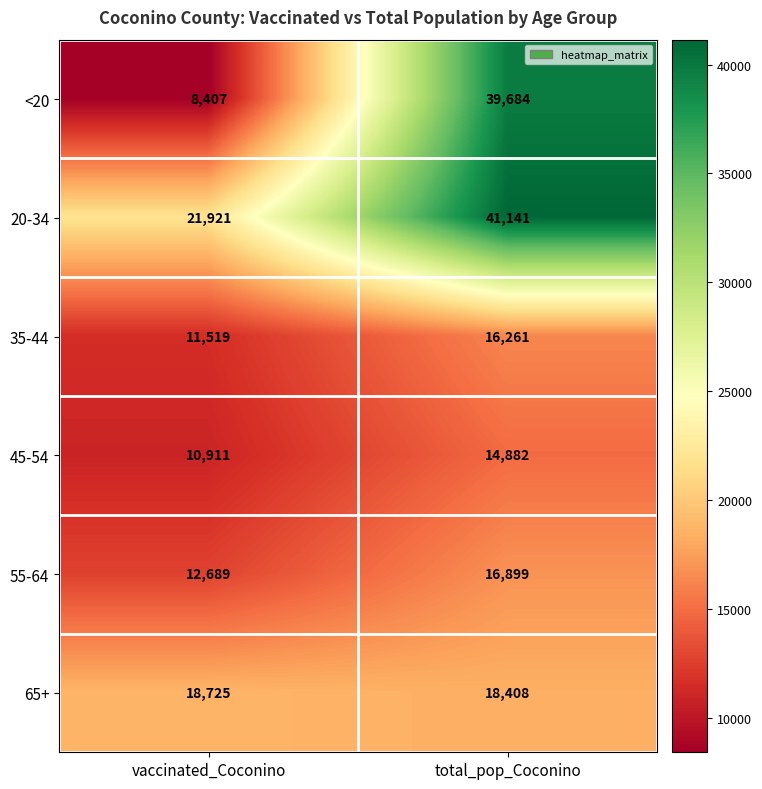

Reading right to left, transcribe all the data shown in this chart.

<20: 39684	8407
20-34: 41141	21921
35-44: 16261	11519
45-54: 14882	10911
55-64: 16899	12689
65+: 18408	18725